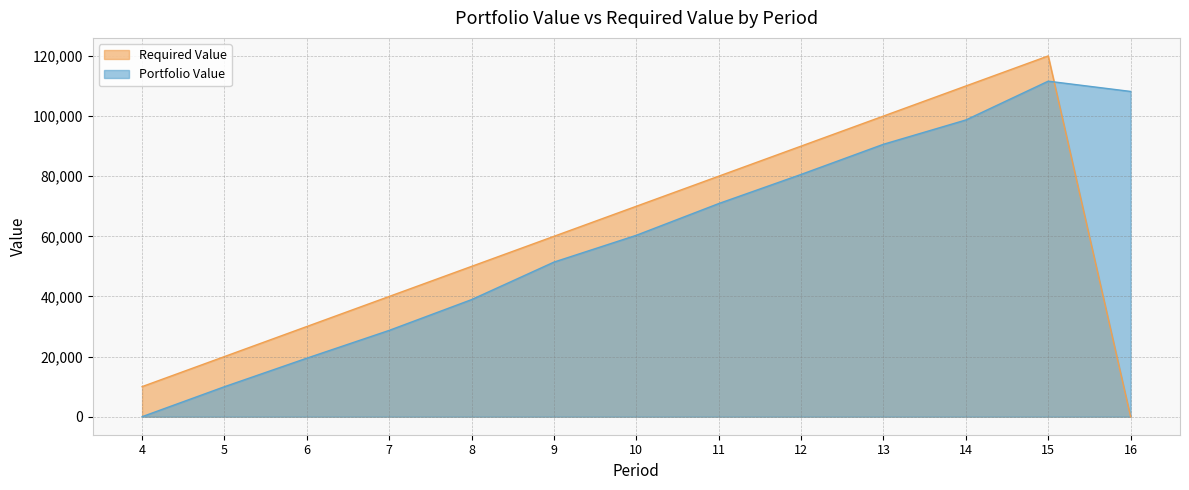

List the series in order of their peak value, highest first.

Required Value, Portfolio Value